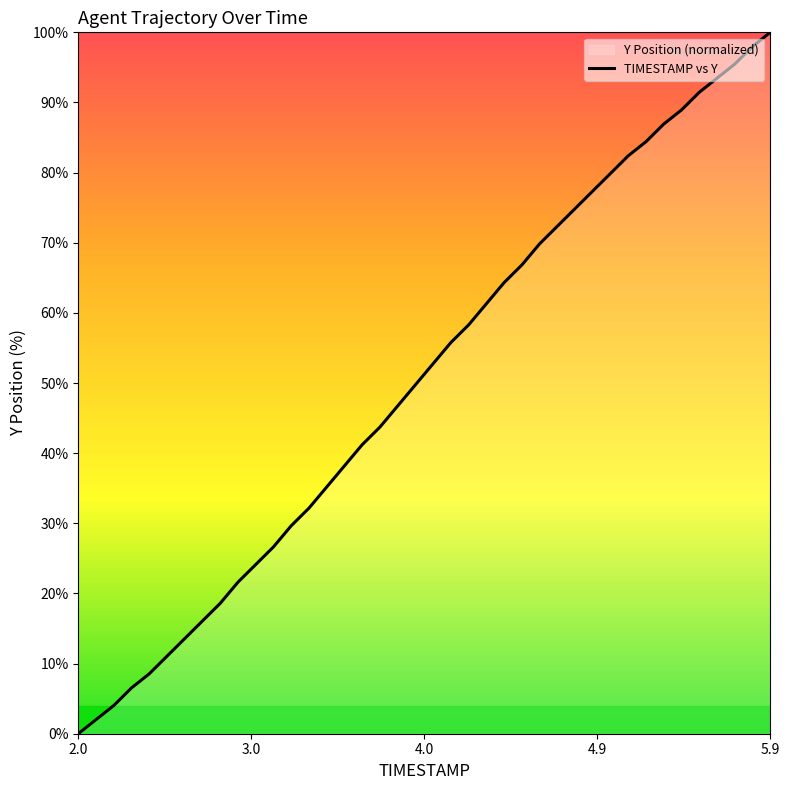

Count the number of categories in the chart.

40